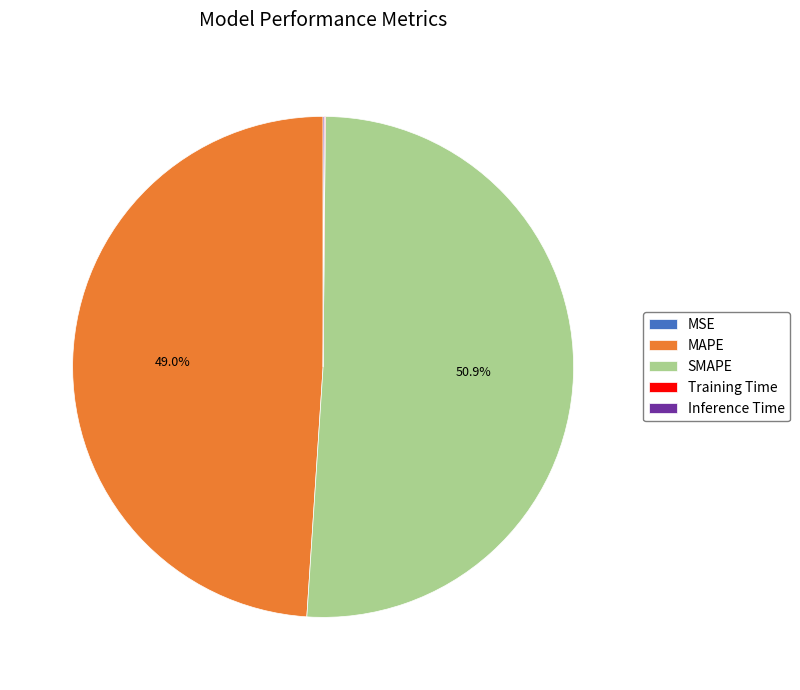

Which category has the biggest portion of the pie?

SMAPE